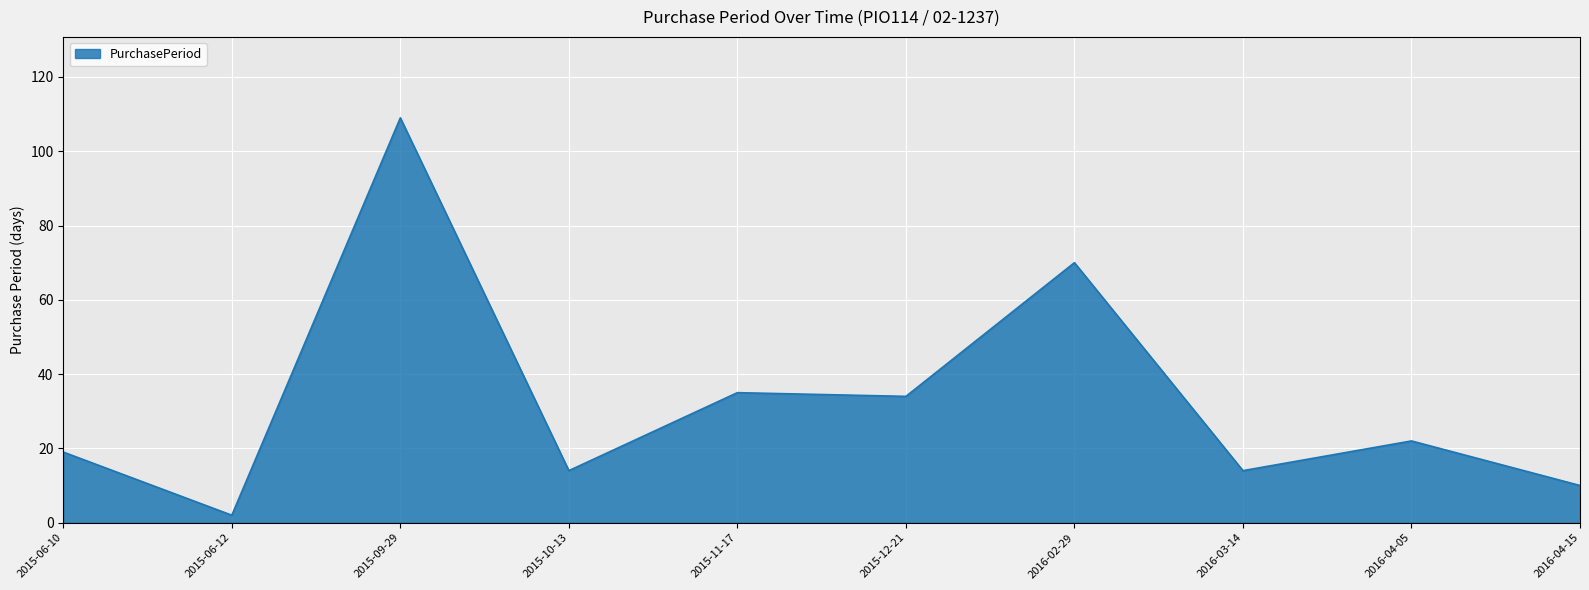

Where is the first local minimum?

2015-06-12